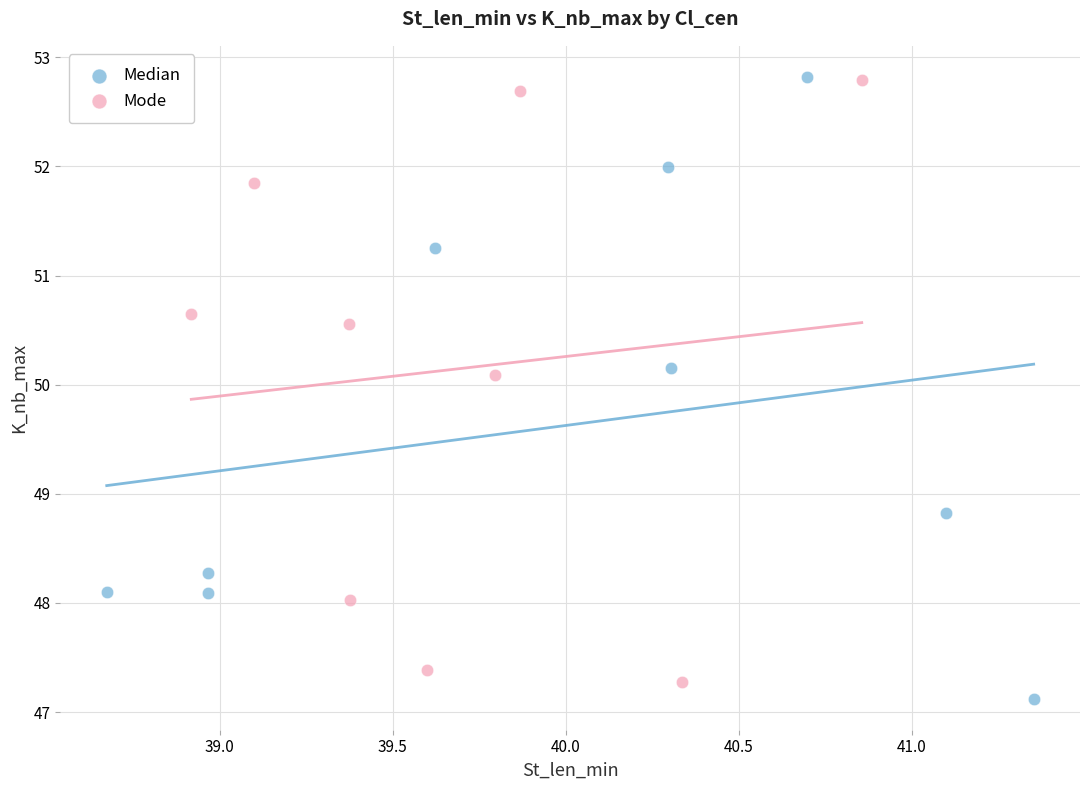

What are all the series names shown in the legend?

Median, Mode